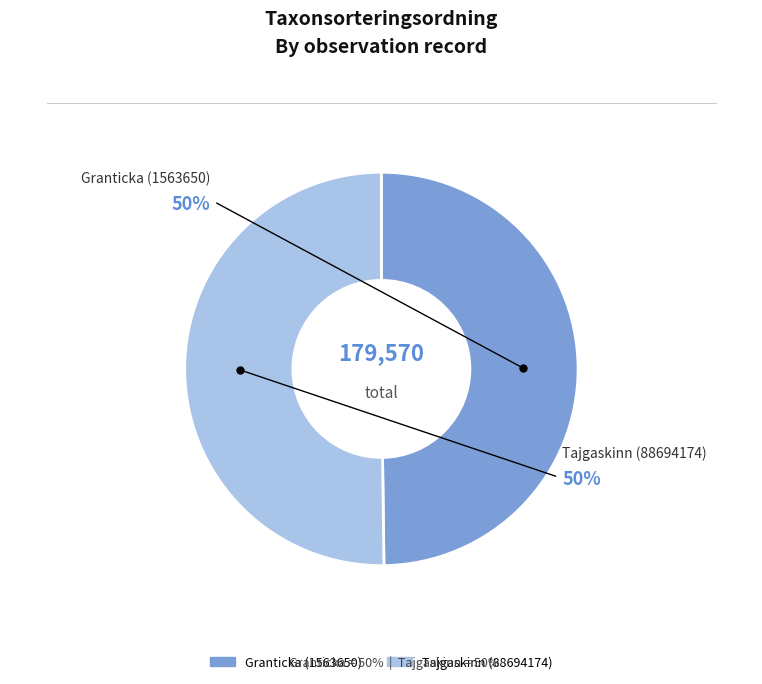

To the nearest percent, what percentage of the pie is Tajgaskinn (88694174)?

50%